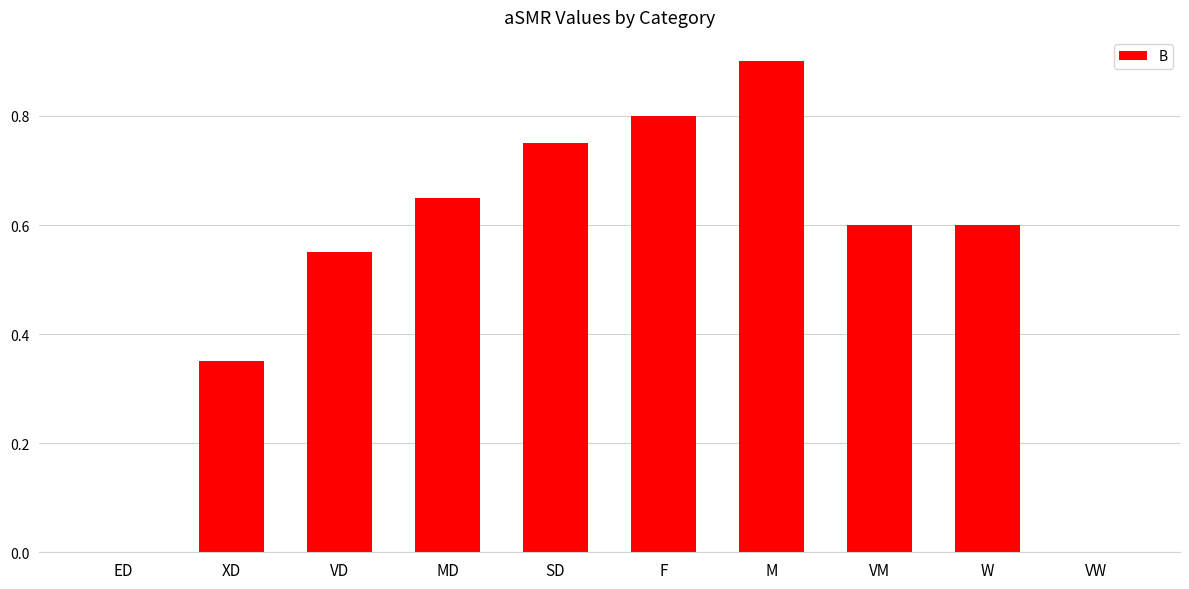

What is the change in value from ED to VM?

+0.6